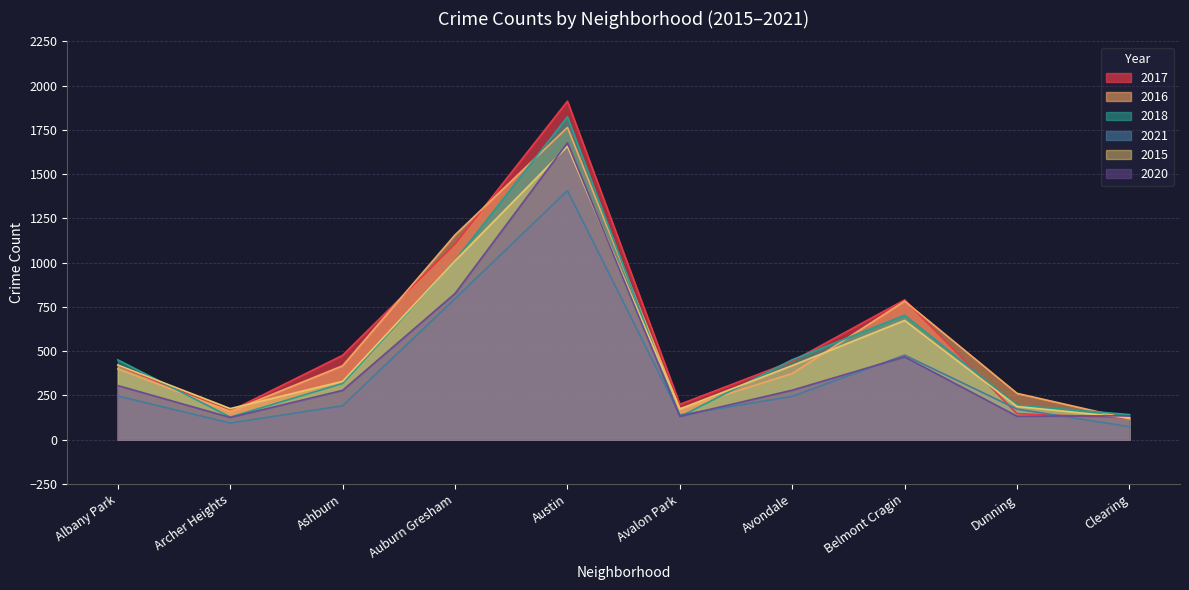

Reading left to right, what are all the values shown in this chart?

2017: Albany Park=420	Archer Heights=162	Ashburn=477	Auburn Gresham=1105	Austin=1912	Avalon Park=200	Avondale=443	Belmont Cragin=790	Dunning=147	Clearing=123
2016: Albany Park=400	Archer Heights=160	Ashburn=418	Auburn Gresham=1157	Austin=1764	Avalon Park=174	Avondale=374	Belmont Cragin=783	Dunning=262	Clearing=118
2018: Albany Park=451	Archer Heights=128	Ashburn=318	Auburn Gresham=1012	Austin=1824	Avalon Park=130	Avondale=452	Belmont Cragin=703	Dunning=195	Clearing=142
2021: Albany Park=247	Archer Heights=94	Ashburn=192	Auburn Gresham=797	Austin=1407	Avalon Park=140	Avondale=245	Belmont Cragin=478	Dunning=173	Clearing=74
2015: Albany Park=422	Archer Heights=176	Ashburn=330	Auburn Gresham=1011	Austin=1657	Avalon Park=174	Avondale=419	Belmont Cragin=674	Dunning=188	Clearing=124
2020: Albany Park=306	Archer Heights=126	Ashburn=279	Auburn Gresham=826	Austin=1677	Avalon Park=132	Avondale=280	Belmont Cragin=468	Dunning=133	Clearing=135